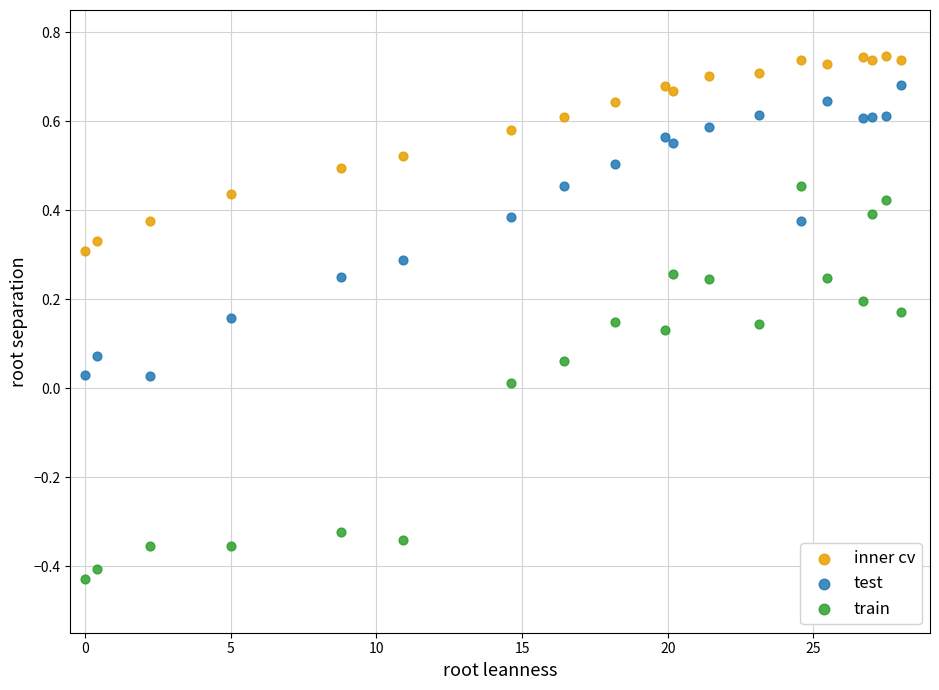

Which series reaches the minimum Y coordinate?

train